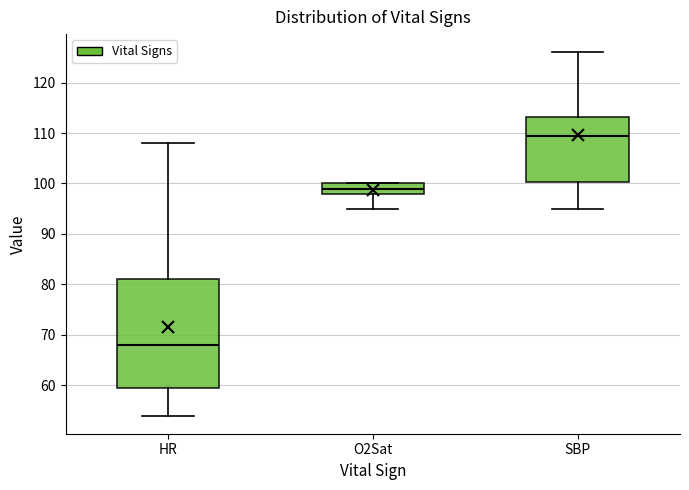

Which box has the lowest median line?

HR